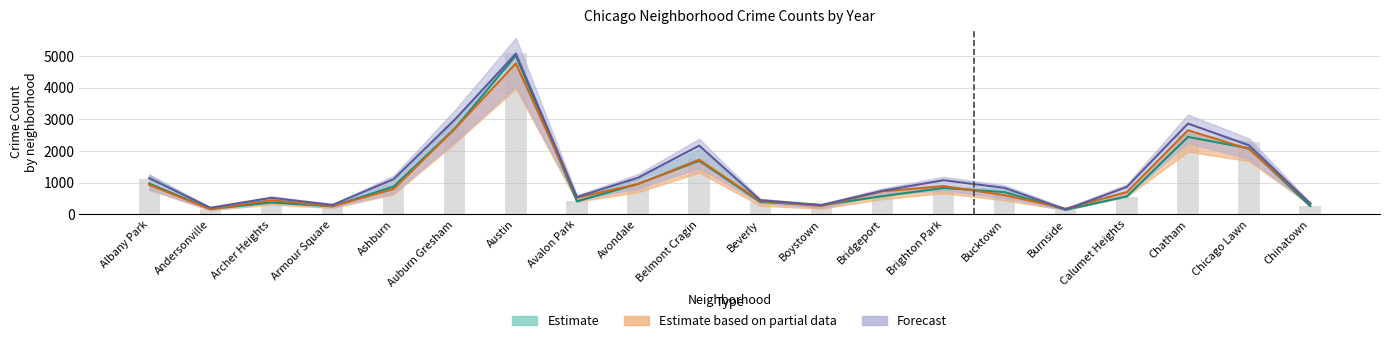

Is it true that 2023 equals 860 at Calumet Heights?

True